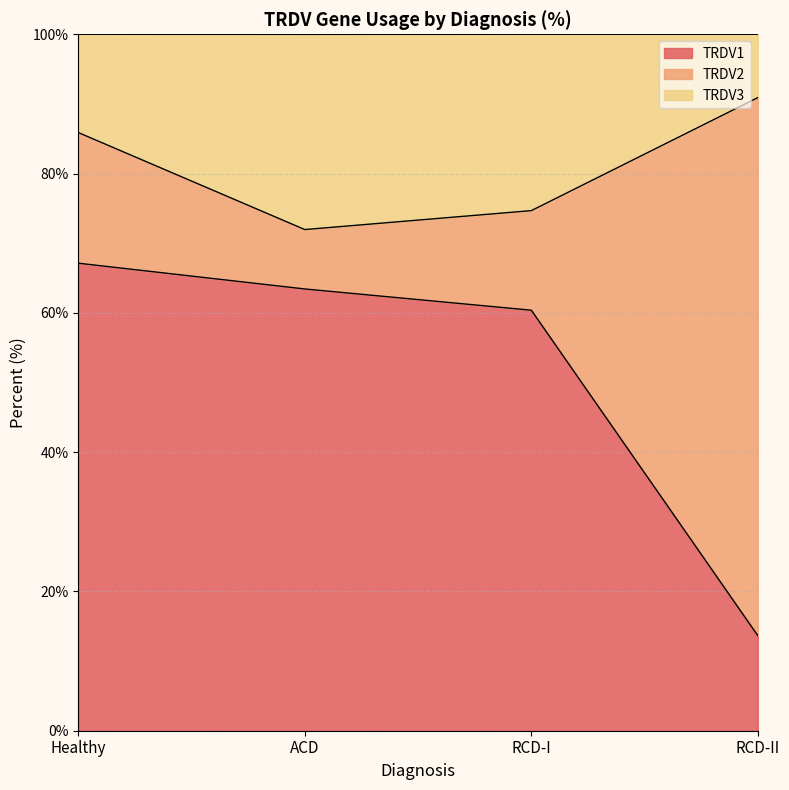

Count the number of categories in the chart.

4